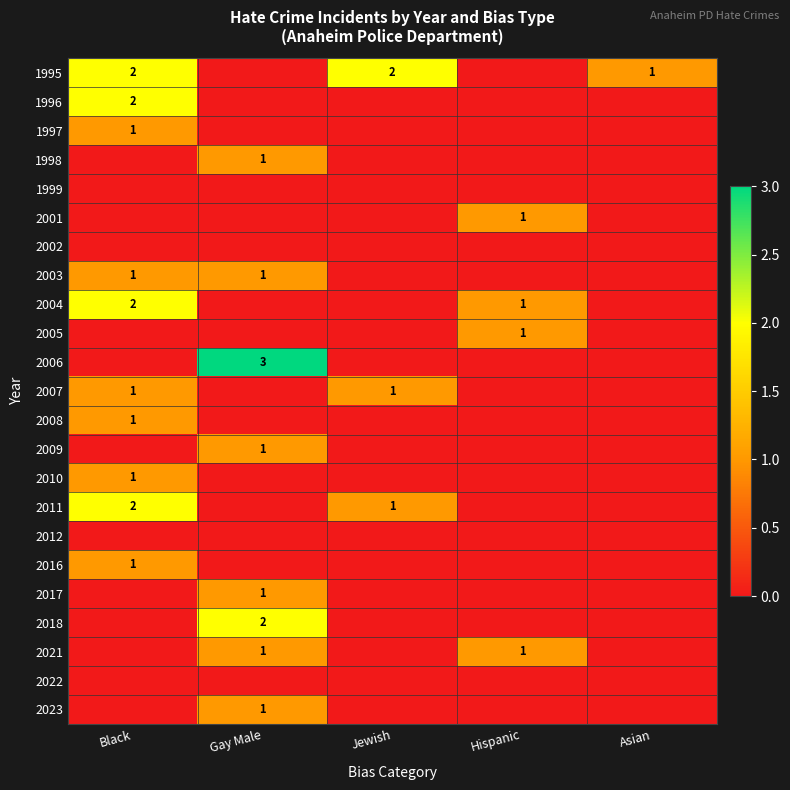

Is it true that 1997 equals 1 at Black?

True